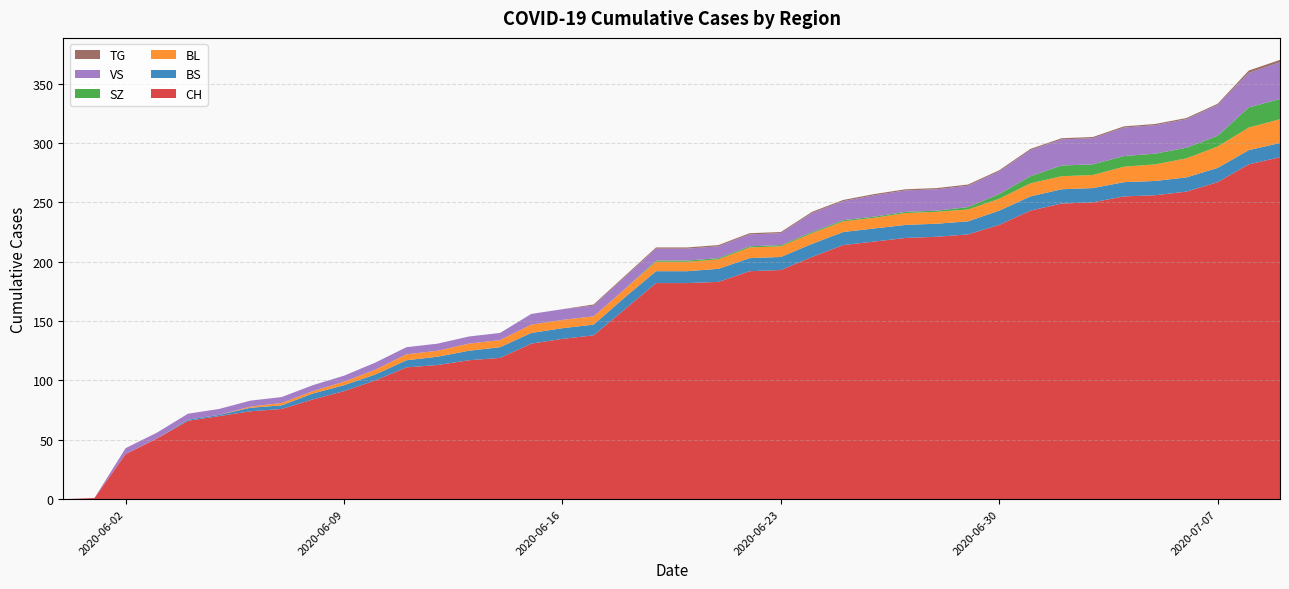

Reading left to right, what are all the values shown in this chart?

CH: 2020-05-31=0	2020-06-01=1	2020-06-02=38	2020-06-03=51	2020-06-04=66	2020-06-05=70	2020-06-06=74	2020-06-07=76	2020-06-08=84	2020-06-09=91	2020-06-10=100	2020-06-11=111	2020-06-12=113	2020-06-13=117	2020-06-14=119	2020-06-15=131	2020-06-16=135	2020-06-17=138	2020-06-18=160	2020-06-19=182	2020-06-20=182	2020-06-21=183	2020-06-22=192	2020-06-23=193	2020-06-24=204	2020-06-25=214	2020-06-26=217	2020-06-27=220	2020-06-28=221	2020-06-29=223	2020-06-30=231	2020-07-01=243	2020-07-02=249	2020-07-03=250	2020-07-04=255	2020-07-05=256	2020-07-06=259	2020-07-07=267	2020-07-08=282	2020-07-09=288
BS: 2020-05-31=0	2020-06-01=0	2020-06-02=0	2020-06-03=0	2020-06-04=1	2020-06-05=1	2020-06-06=3	2020-06-07=3	2020-06-08=5	2020-06-09=5	2020-06-10=5	2020-06-11=6	2020-06-12=7	2020-06-13=8	2020-06-14=9	2020-06-15=9	2020-06-16=9	2020-06-17=9	2020-06-18=10	2020-06-19=10	2020-06-20=10	2020-06-21=11	2020-06-22=11	2020-06-23=11	2020-06-24=11	2020-06-25=11	2020-06-26=11	2020-06-27=11	2020-06-28=11	2020-06-29=11	2020-06-30=12	2020-07-01=12	2020-07-02=12	2020-07-03=12	2020-07-04=12	2020-07-05=12	2020-07-06=12	2020-07-07=12	2020-07-08=12	2020-07-09=12
BL: 2020-05-31=0	2020-06-01=0	2020-06-02=0	2020-06-03=0	2020-06-04=0	2020-06-05=0	2020-06-06=1	2020-06-07=2	2020-06-08=2	2020-06-09=3	2020-06-10=4	2020-06-11=5	2020-06-12=5	2020-06-13=6	2020-06-14=6	2020-06-15=7	2020-06-16=7	2020-06-17=7	2020-06-18=7	2020-06-19=8	2020-06-20=8	2020-06-21=8	2020-06-22=9	2020-06-23=9	2020-06-24=9	2020-06-25=9	2020-06-26=9	2020-06-27=10	2020-06-28=10	2020-06-29=10	2020-06-30=10	2020-07-01=11	2020-07-02=11	2020-07-03=11	2020-07-04=13	2020-07-05=14	2020-07-06=16	2020-07-07=18	2020-07-08=19	2020-07-09=20
SZ: 2020-05-31=0	2020-06-01=0	2020-06-02=0	2020-06-03=0	2020-06-04=0	2020-06-05=0	2020-06-06=0	2020-06-07=0	2020-06-08=0	2020-06-09=0	2020-06-10=0	2020-06-11=0	2020-06-12=0	2020-06-13=0	2020-06-14=0	2020-06-15=0	2020-06-16=0	2020-06-17=0	2020-06-18=0	2020-06-19=1	2020-06-20=1	2020-06-21=1	2020-06-22=1	2020-06-23=1	2020-06-24=1	2020-06-25=1	2020-06-26=1	2020-06-27=1	2020-06-28=1	2020-06-29=2	2020-06-30=4	2020-07-01=6	2020-07-02=9	2020-07-03=9	2020-07-04=9	2020-07-05=9	2020-07-06=9	2020-07-07=9	2020-07-08=17	2020-07-09=17
VS: 2020-05-31=0	2020-06-01=0	2020-06-02=5	2020-06-03=5	2020-06-04=5	2020-06-05=5	2020-06-06=5	2020-06-07=5	2020-06-08=5	2020-06-09=5	2020-06-10=6	2020-06-11=6	2020-06-12=6	2020-06-13=6	2020-06-14=6	2020-06-15=9	2020-06-16=9	2020-06-17=9	2020-06-18=10	2020-06-19=10	2020-06-20=10	2020-06-21=10	2020-06-22=10	2020-06-23=10	2020-06-24=16	2020-06-25=16	2020-06-26=18	2020-06-27=18	2020-06-28=18	2020-06-29=18	2020-06-30=19	2020-07-01=22	2020-07-02=22	2020-07-03=22	2020-07-04=24	2020-07-05=24	2020-07-06=24	2020-07-07=26	2020-07-08=29	2020-07-09=31
TG: 2020-05-31=0	2020-06-01=0	2020-06-02=0	2020-06-03=0	2020-06-04=0	2020-06-05=0	2020-06-06=0	2020-06-07=0	2020-06-08=0	2020-06-09=0	2020-06-10=0	2020-06-11=0	2020-06-12=0	2020-06-13=0	2020-06-14=0	2020-06-15=0	2020-06-16=0	2020-06-17=1	2020-06-18=1	2020-06-19=1	2020-06-20=1	2020-06-21=1	2020-06-22=1	2020-06-23=1	2020-06-24=1	2020-06-25=1	2020-06-26=1	2020-06-27=1	2020-06-28=1	2020-06-29=1	2020-06-30=1	2020-07-01=1	2020-07-02=1	2020-07-03=1	2020-07-04=1	2020-07-05=1	2020-07-06=1	2020-07-07=1	2020-07-08=2	2020-07-09=2